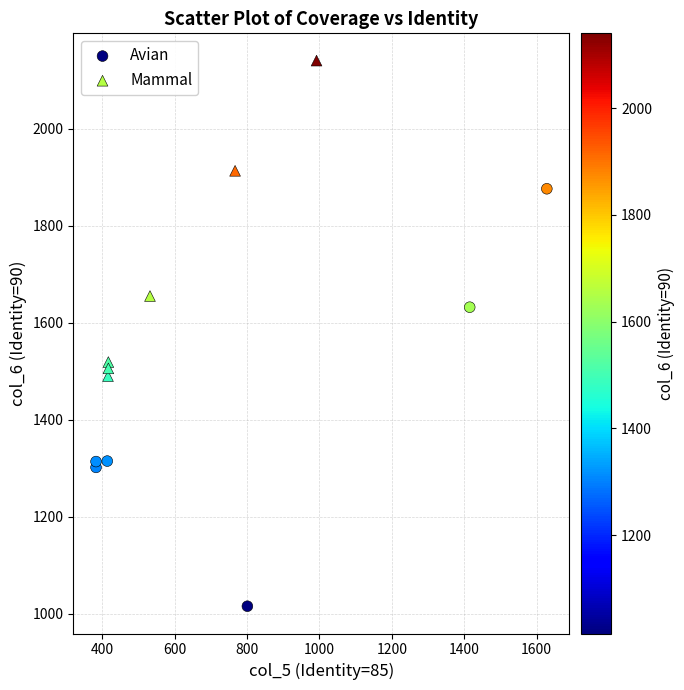

What are all the series names shown in the legend?

Avian, Mammal